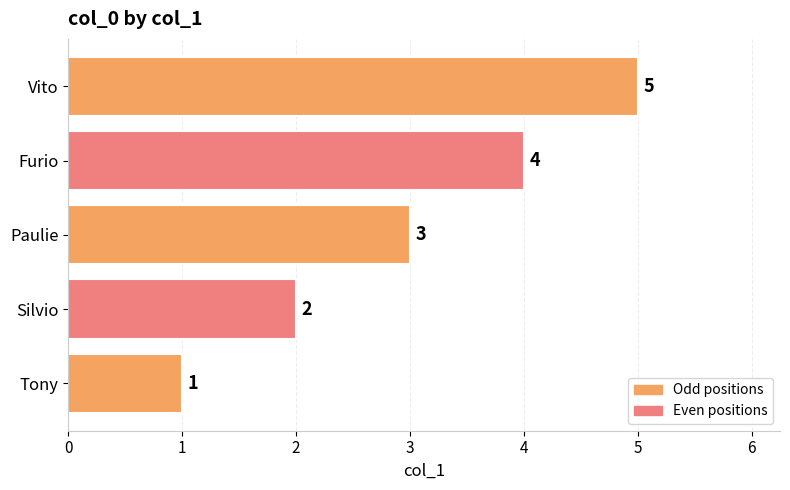

What is the maximum value shown in the chart?

5